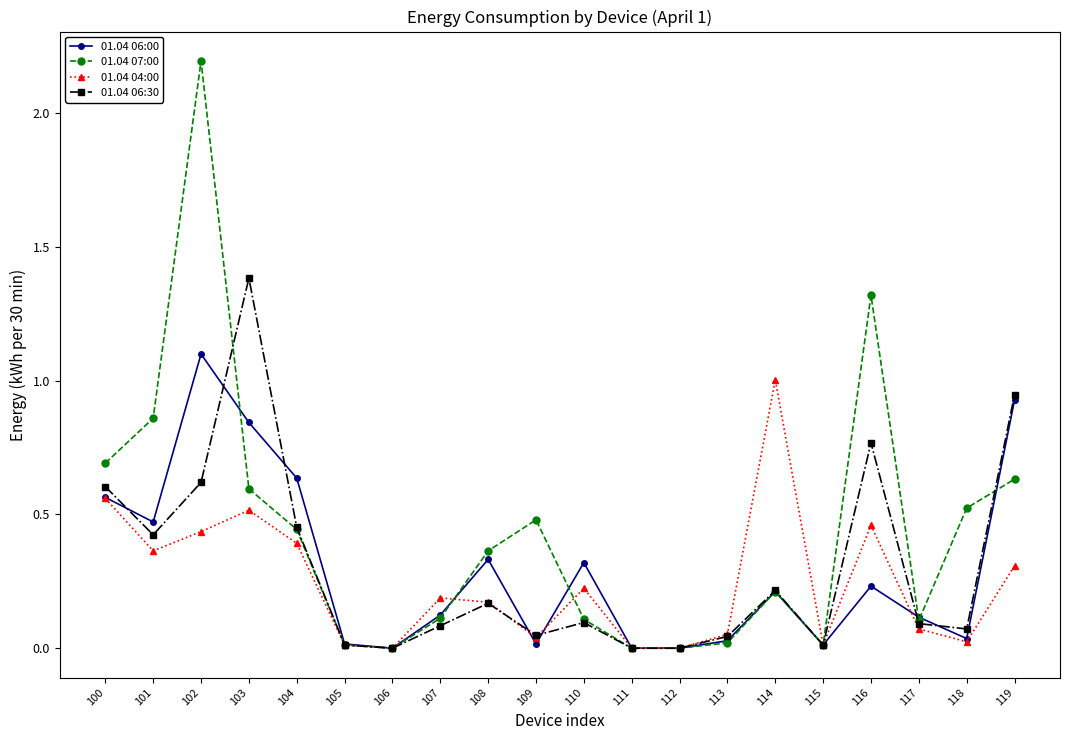

Rank the series by their maximum value, from lowest to highest.

01.04 04:00, 01.04 06:00, 01.04 06:30, 01.04 07:00